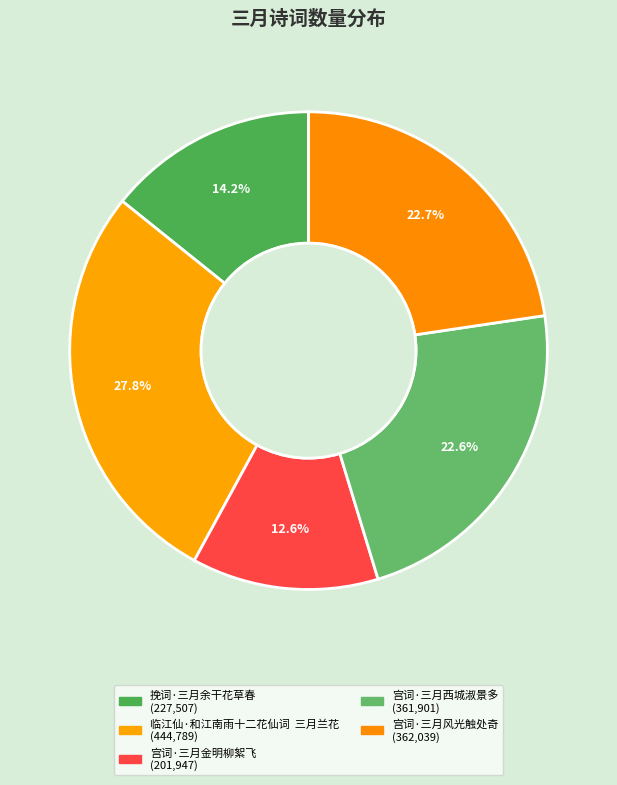

Which has a higher value, 宫词·三月金明柳絮飞 or 宫词·三月西城淑景多?

宫词·三月西城淑景多